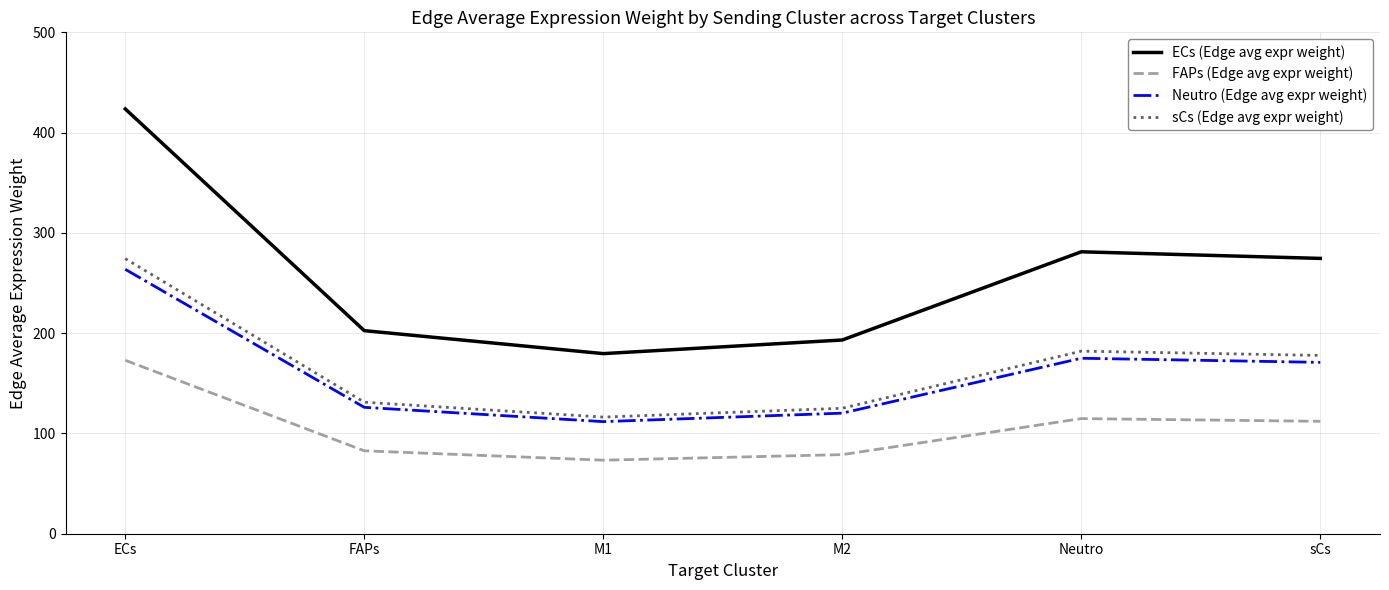

How many lines are shown in the chart?

4